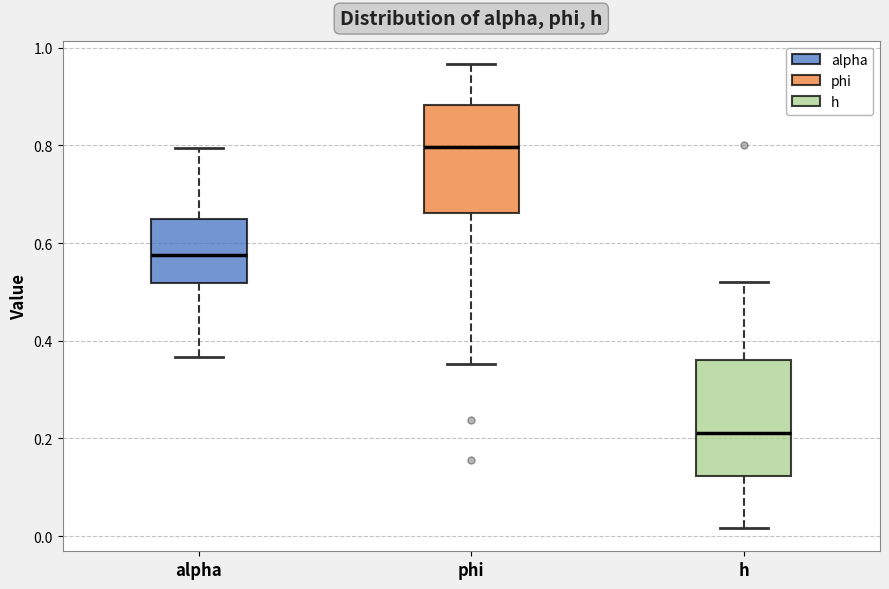

Reading left to right, transcribe this box plot: for each box, give where its median line is, the range the box spans, and where its two whiskers end, as read against the y-axis. The values are not printed on the chart, so give them approximately, as read against the axis.

alpha: median 0.58, box 0.52 to 0.64, whiskers 0.36 to 0.80
phi: median 0.80, box 0.66 to 0.88, whiskers 0.36 to 0.96
h: median 0.22, box 0.12 to 0.36, whiskers 0.02 to 0.52